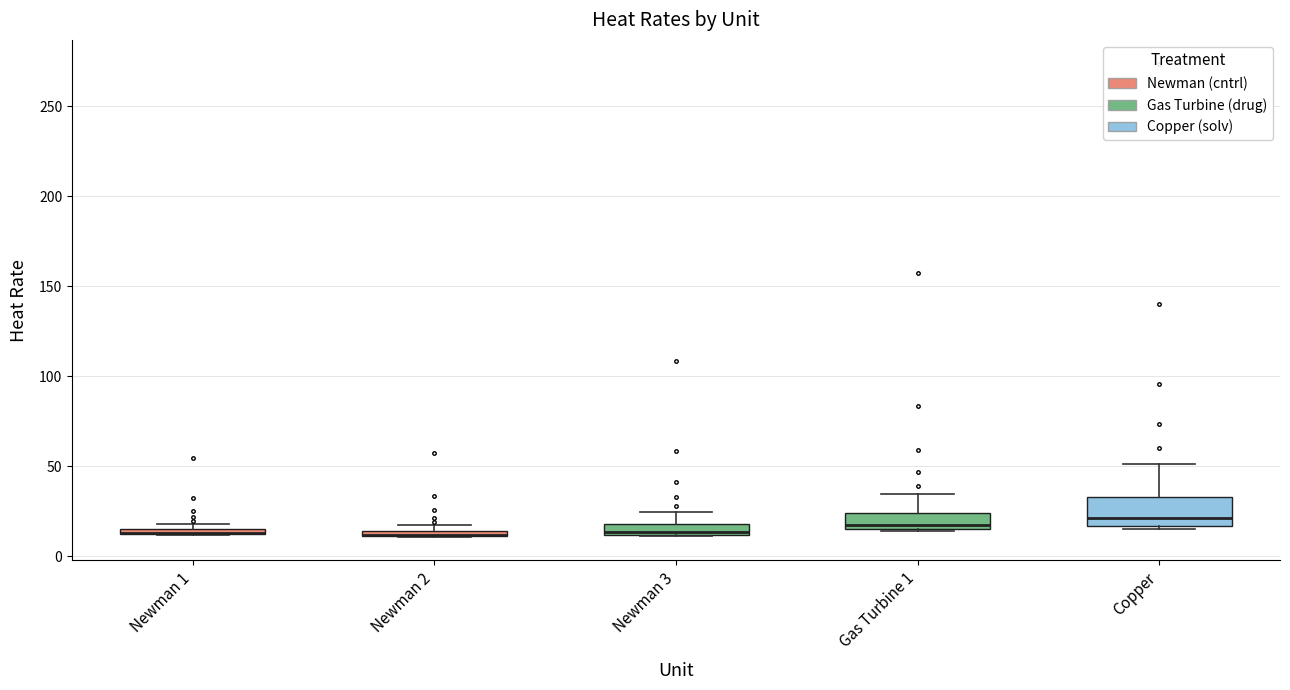

Where does the median line of the box for Copper sit on the y-axis? The values are not printed on the chart, so give them approximately, as read against the axis.

20